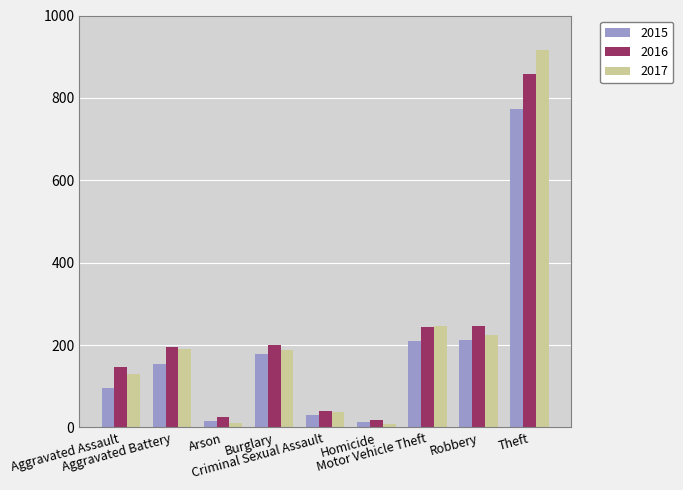

What are all the series names shown in the legend?

2015, 2016, 2017